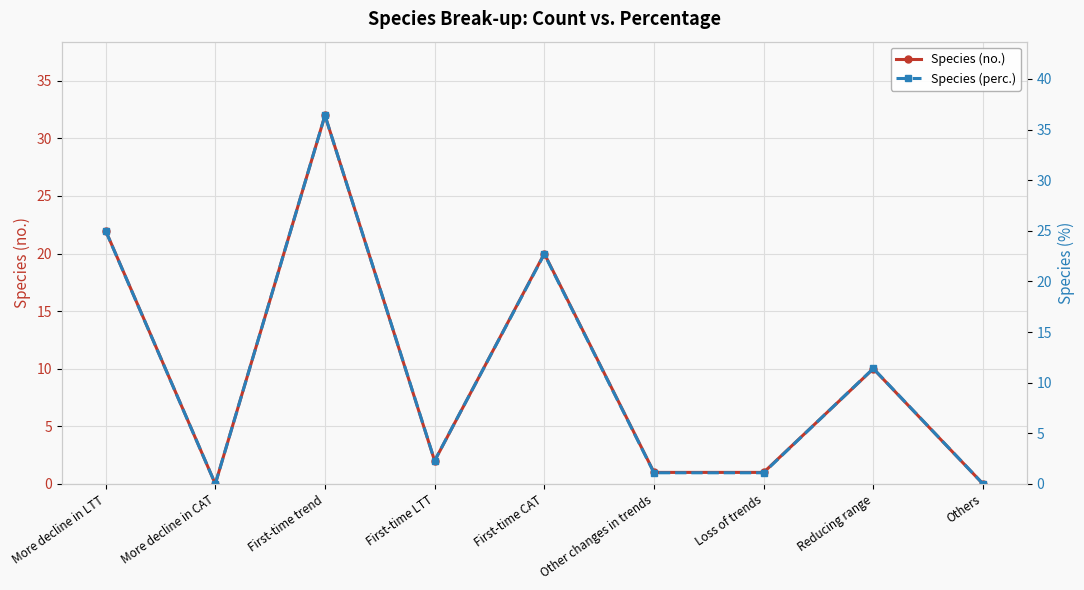

Reading right to left, what are all the values shown in this chart?

Species (no.): Others=0.0	Reducing range=10.0	Loss of trends=1.0	Other changes in trends=1.0	First-time CAT=20.0	First-time LTT=2.0	First-time trend=32.0	More decline in CAT=0.0	More decline in LTT=22.0
Species (perc.): Others=0.0	Reducing range=11.4	Loss of trends=1.1	Other changes in trends=1.1	First-time CAT=22.7	First-time LTT=2.3	First-time trend=36.4	More decline in CAT=0.0	More decline in LTT=25.0